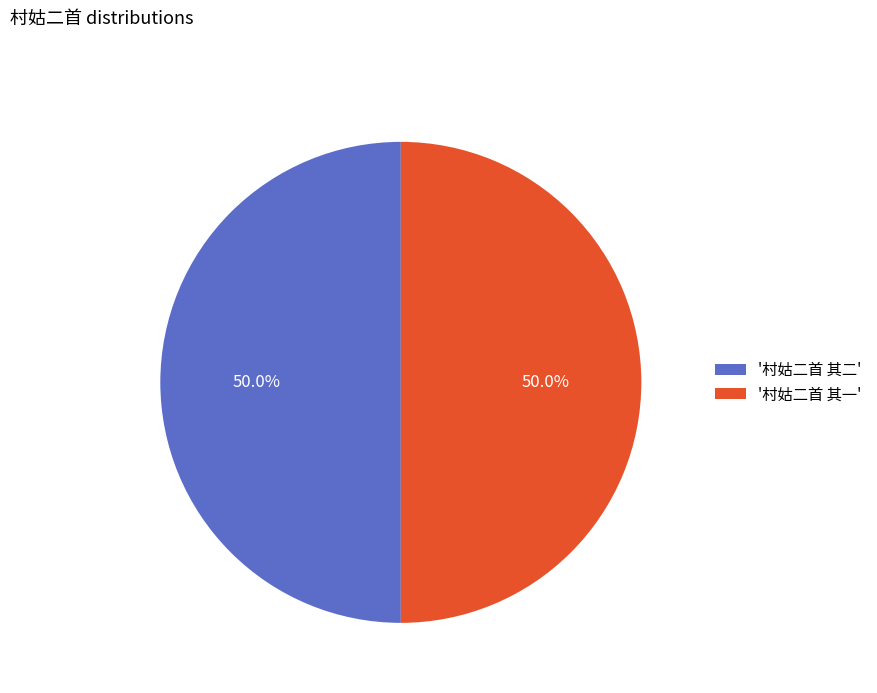

What is the ratio of the value at '村姑二首 其一' to the value at '村姑二首 其二'?

1.0